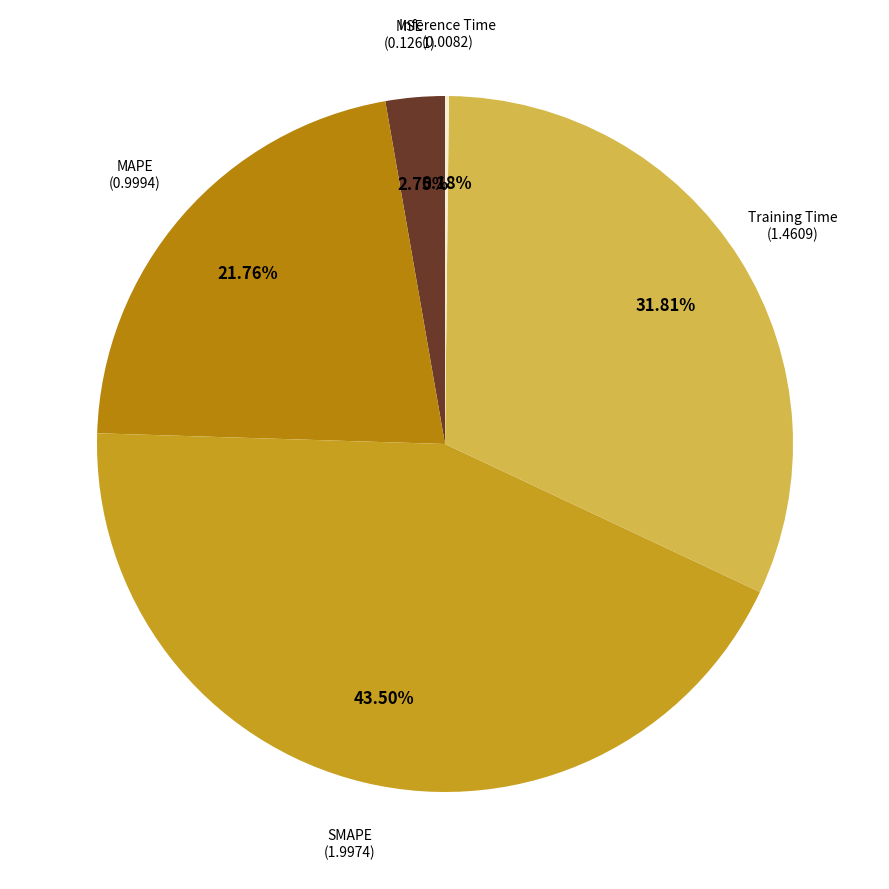

Does MSE represent more than half of the total?

No